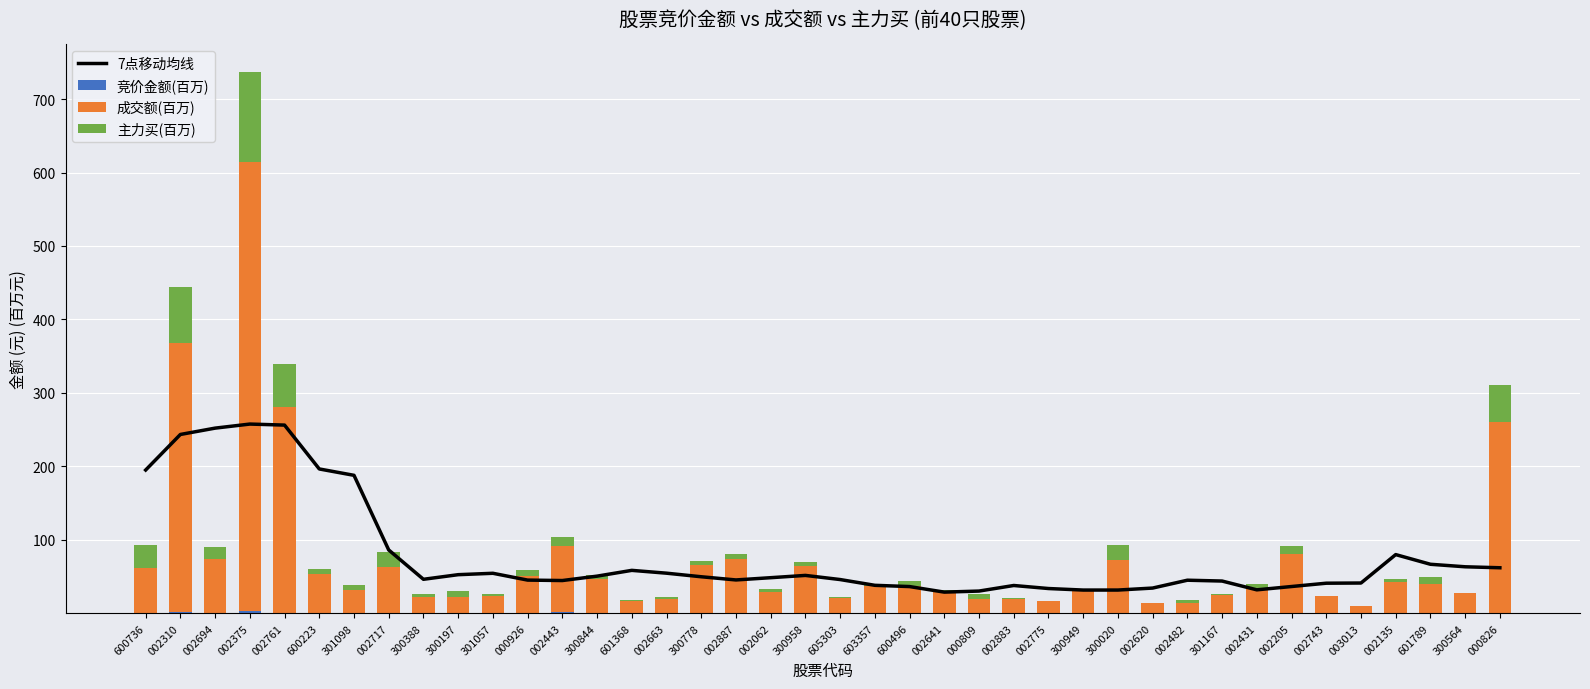

Reading left to right, what are all the values shown in this chart?

7点移动均线: 600736=195.0	002310=243.4	002694=252.1	002375=257.6	002761=256.2	600223=196.5	301098=187.8	002717=86.2	300388=46.3	300197=52.6	301057=54.5	000926=45.2	002443=44.6	300844=50.6	601368=58.5	002663=54.6	300778=49.8	002887=45.4	002062=48.5	300958=51.6	605303=46.0	603357=38.1	600496=36.4	002641=28.9	000809=30.3	002883=37.9	002775=33.7	300949=31.7	300020=31.7	002620=34.4	002482=45.1	301167=43.9	002431=32.0	002205=36.5	002743=41.0	003013=41.2	002135=79.9	601789=66.8	300564=63.3	000826=62.0
竞价金额(百万): 600736=0.6	002310=1.2	002694=0.1	002375=2.7	002761=1.1	600223=0.1	301098=0.1	002717=0.2	300388=0.1	300197=0.0	301057=0.1	000926=0.0	002443=1.4	300844=0.3	601368=0.1	002663=0.1	300778=0.0	002887=0.0	002062=0.1	300958=0.1	605303=0.0	603357=0.0	600496=0.2	002641=0.1	000809=0.0	002883=0.0	002775=0.1	300949=0.0	300020=0.1	002620=0.0	002482=0.0	301167=0.0	002431=0.0	002205=0.2	002743=0.2	003013=0.1	002135=0.2	601789=0.0	300564=0.1	000826=0.9
成交额(百万): 600736=61.3	002310=367.0	002694=74.3	002375=611.1	002761=279.2	600223=54.0	301098=32.1	002717=62.7	300388=22.6	300197=22.8	301057=22.9	000926=51.4	002443=90.2	300844=46.3	601368=16.5	002663=19.5	300778=66.4	002887=74.3	002062=29.5	300958=64.4	605303=20.8	603357=36.5	600496=37.5	002641=30.2	000809=18.9	002883=19.8	002775=16.6	300949=31.2	300020=73.1	002620=13.9	002482=14.4	301167=24.8	002431=33.5	002205=80.2	002743=23.8	003013=9.3	002135=42.5	601789=40.1	300564=27.7	000826=260.2
主力买(百万): 600736=31.5	002310=75.9	002694=16.0	002375=123.7	002761=58.6	600223=6.4	301098=6.6	002717=20.6	300388=3.5	300197=7.0	301057=3.2	000926=8.0	002443=12.7	300844=5.6	601368=2.0	002663=2.3	300778=5.2	002887=6.9	002062=2.9	300958=5.8	605303=1.0	603357=3.6	600496=6.0	002641=1.9	000809=7.3	002883=0.8	002775=0.7	300949=0.6	300020=20.0	002620=0.8	002482=3.3	301167=1.5	002431=6.0	002205=11.8	002743=0.0	003013=0.0	002135=3.6	601789=9.1	300564=0.3	000826=49.4